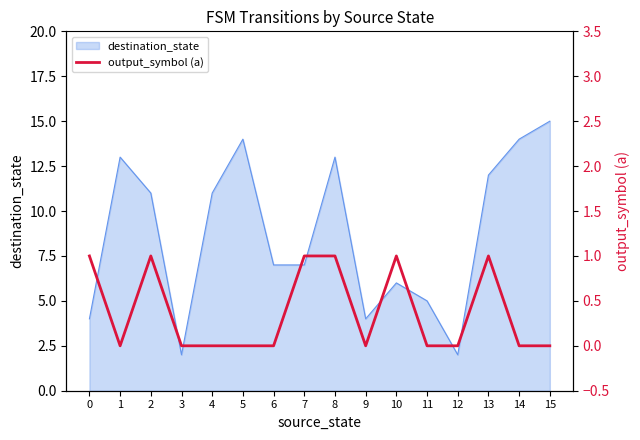

How many lines are shown in the chart?

1